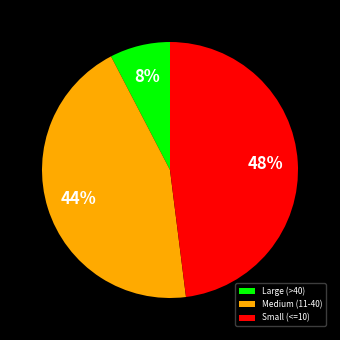

Which category has the smallest portion of the pie?

Large (>40)